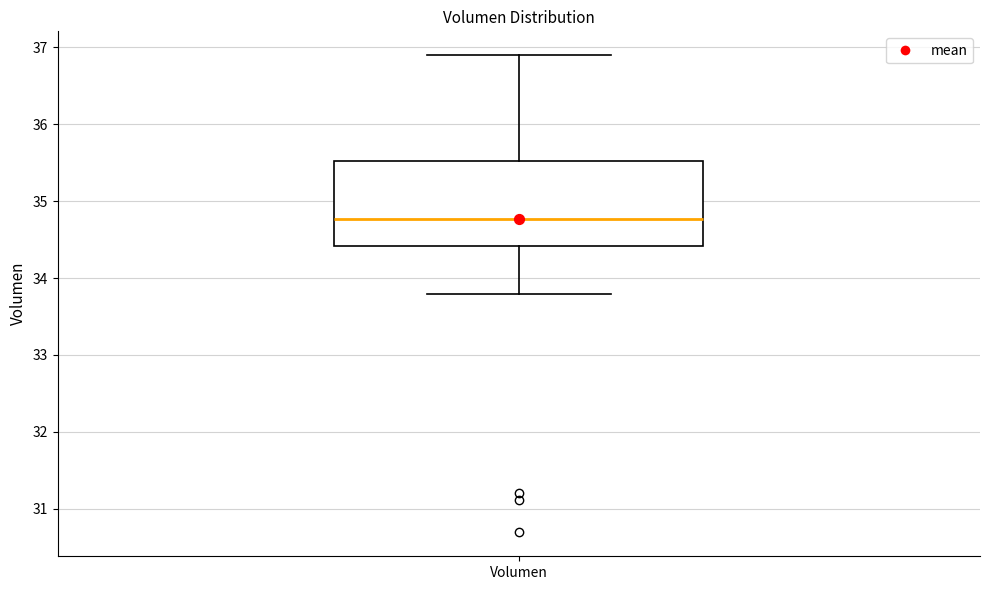

Transcribe this box plot: give where the median line is, the range the box spans, and where the two whiskers end, as read against the y-axis. The values are not printed on the chart, so give them approximately, as read against the axis.

median 34.8, box 34.4 to 35.5, whiskers 33.8 to 36.9